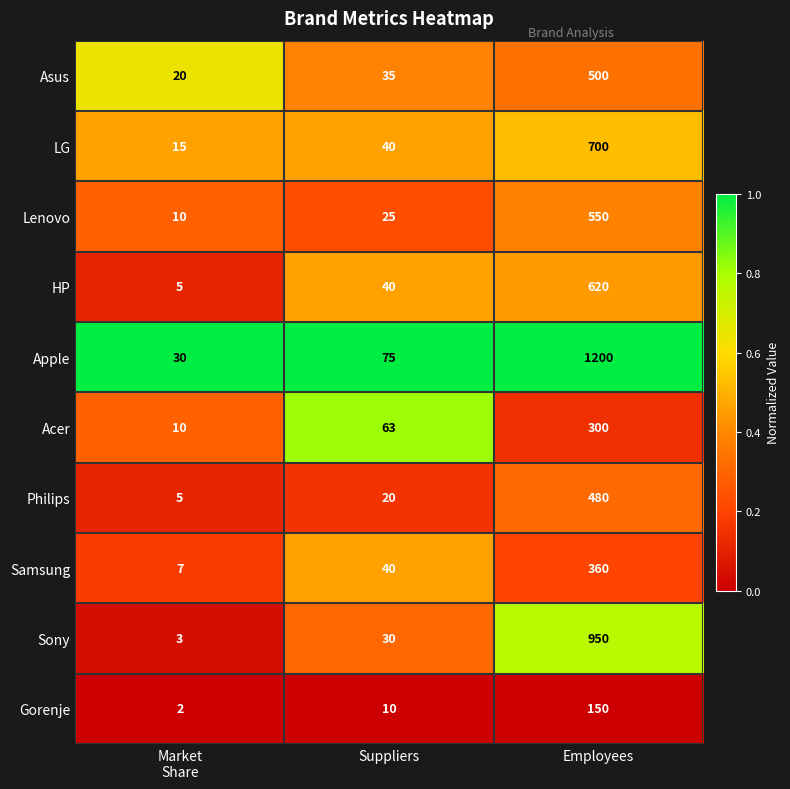

How many categories are shown in the chart?

3